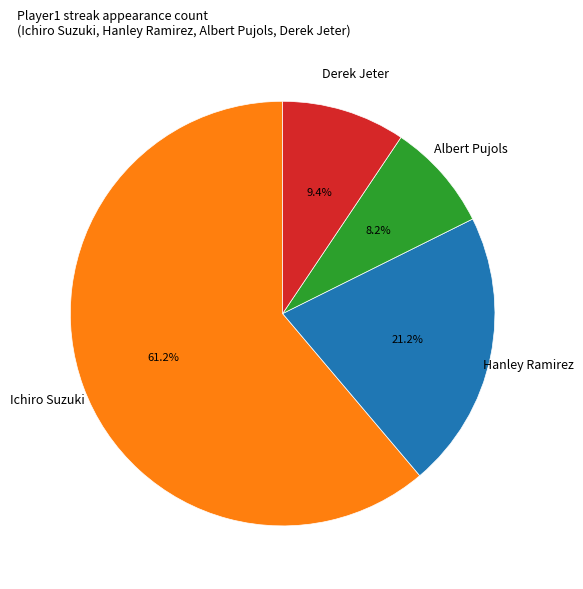

To the nearest percent, what is the difference between the largest and smallest slice percentages?

53%